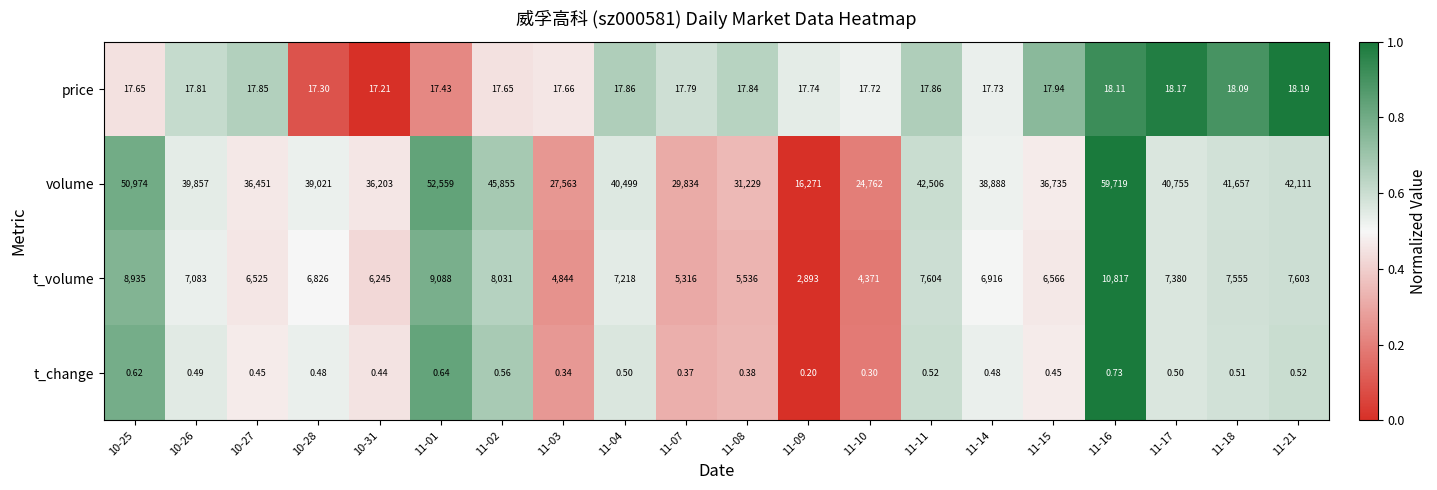

Which series has the largest range (max minus min)?

volume